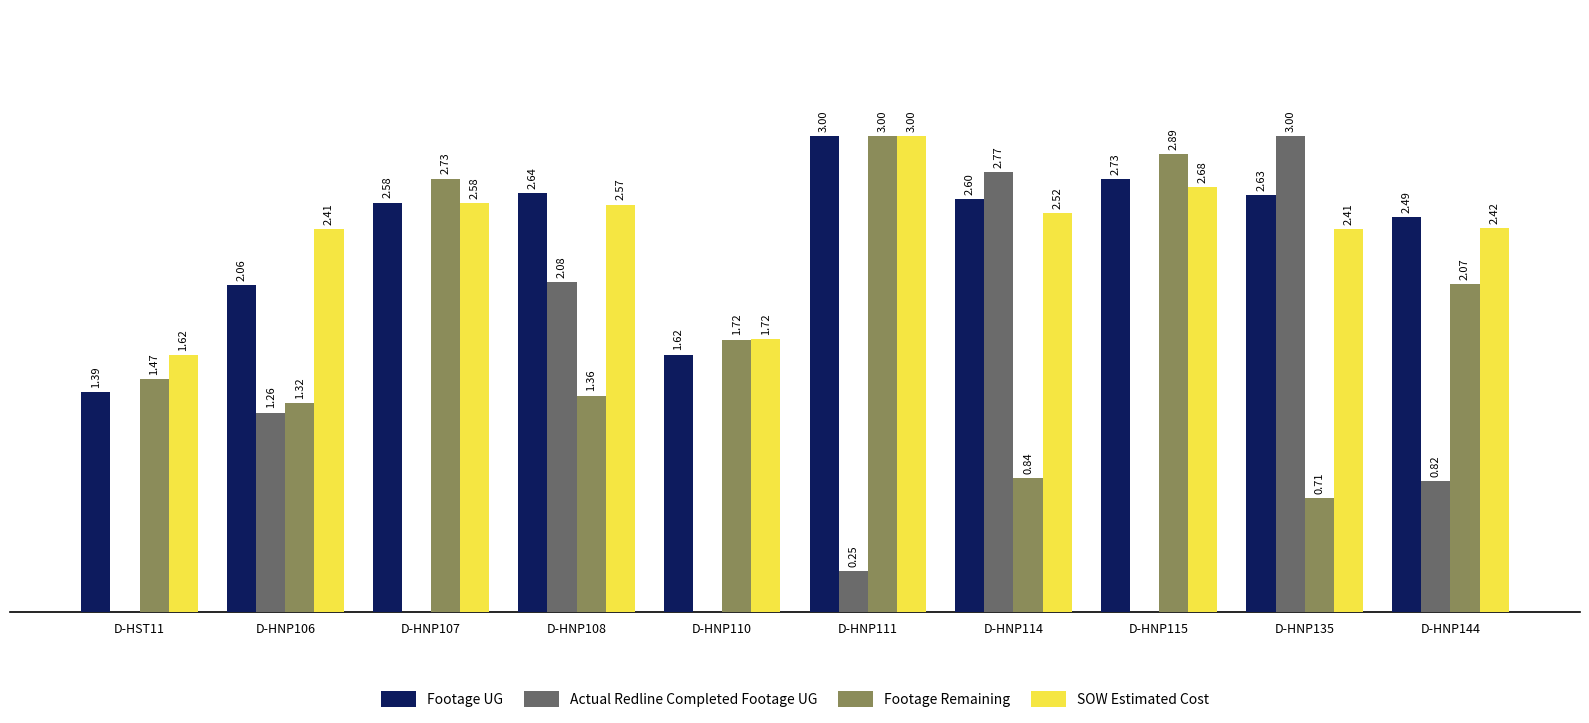

Is the value of Actual Redline Completed Footage UG at D-HNP115 greater than the value of Footage UG at D-HNP135?

No